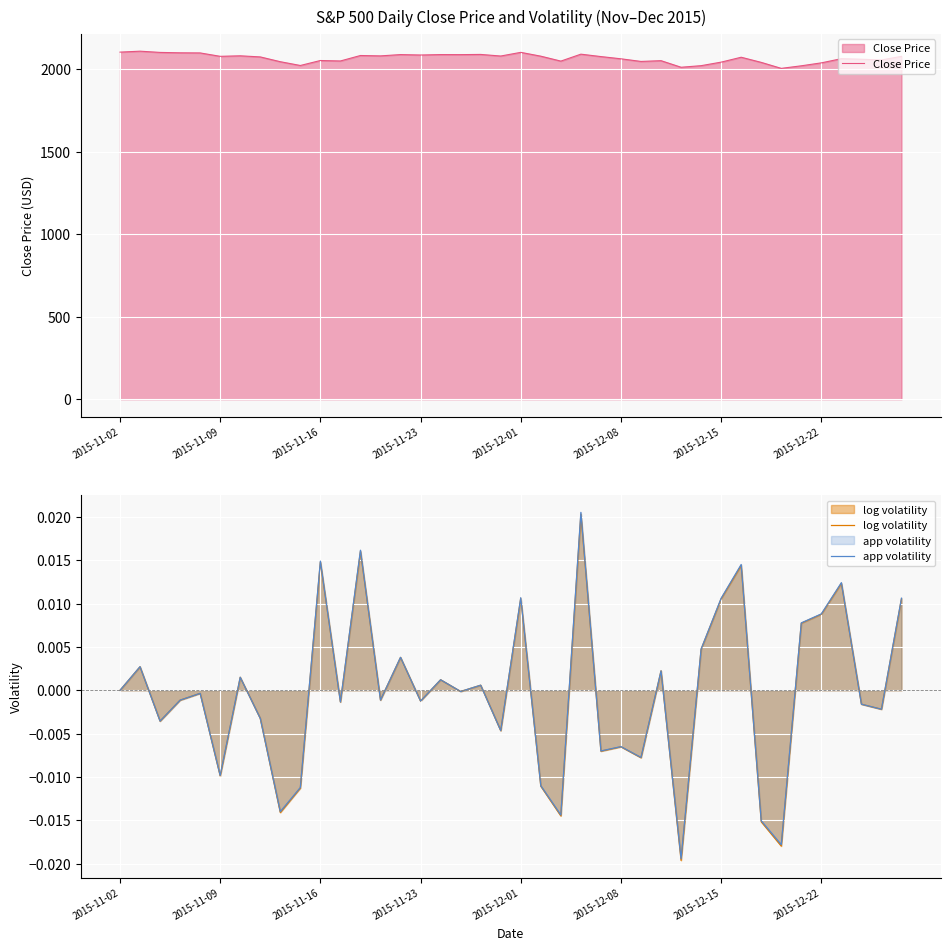

Rank the series by their maximum value, from highest to lowest.

Close Price, app volatility, log volatility